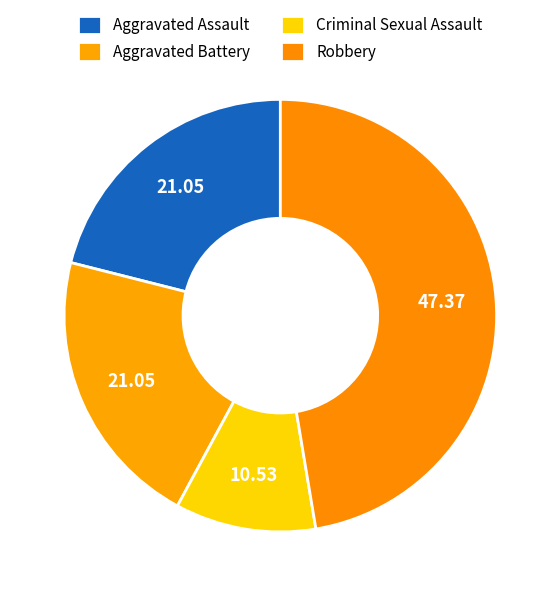

Which slice is the smallest?

Criminal Sexual Assault